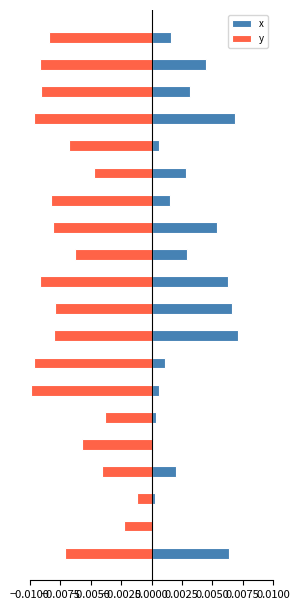

Which series has the widest spread of values?

y